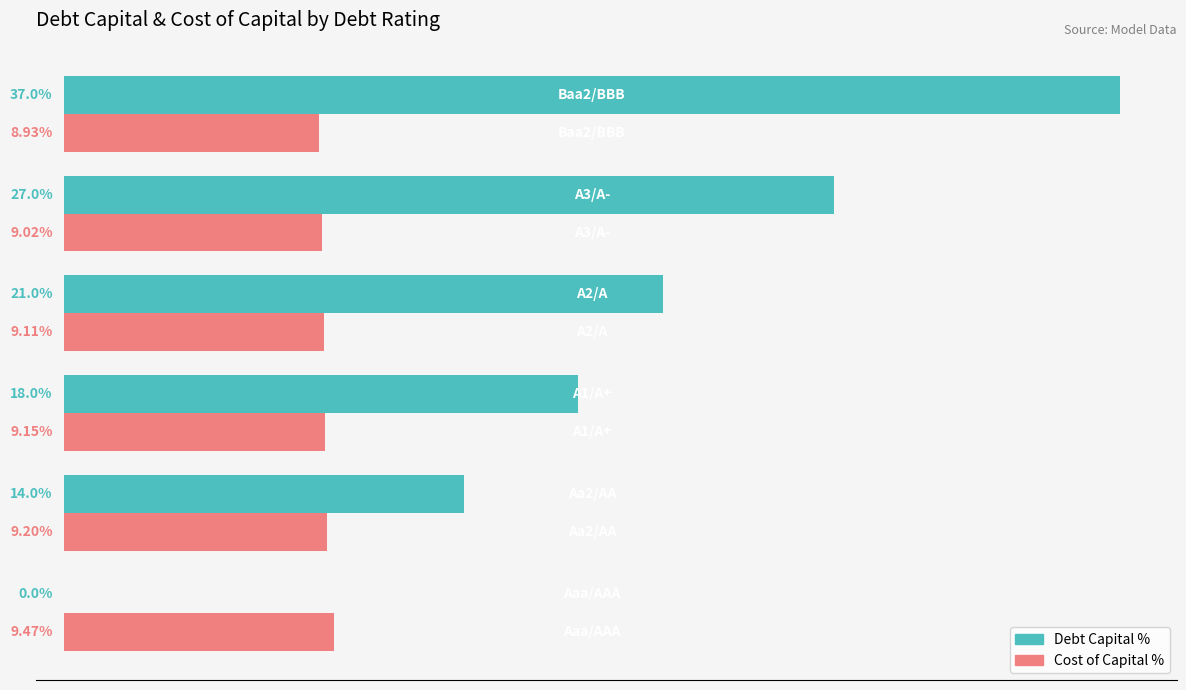

Which series has the largest total across all categories?

Debt Capital %